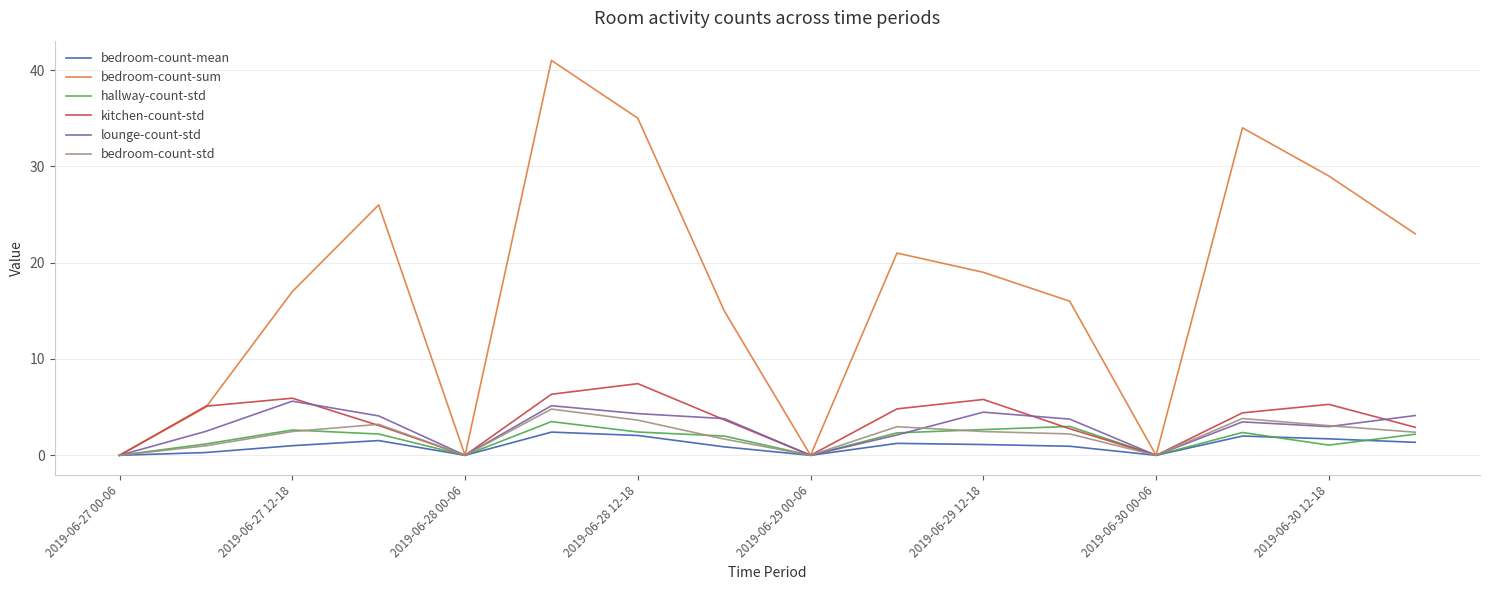

What is the sum of all bedroom-count-mean values?

16.5